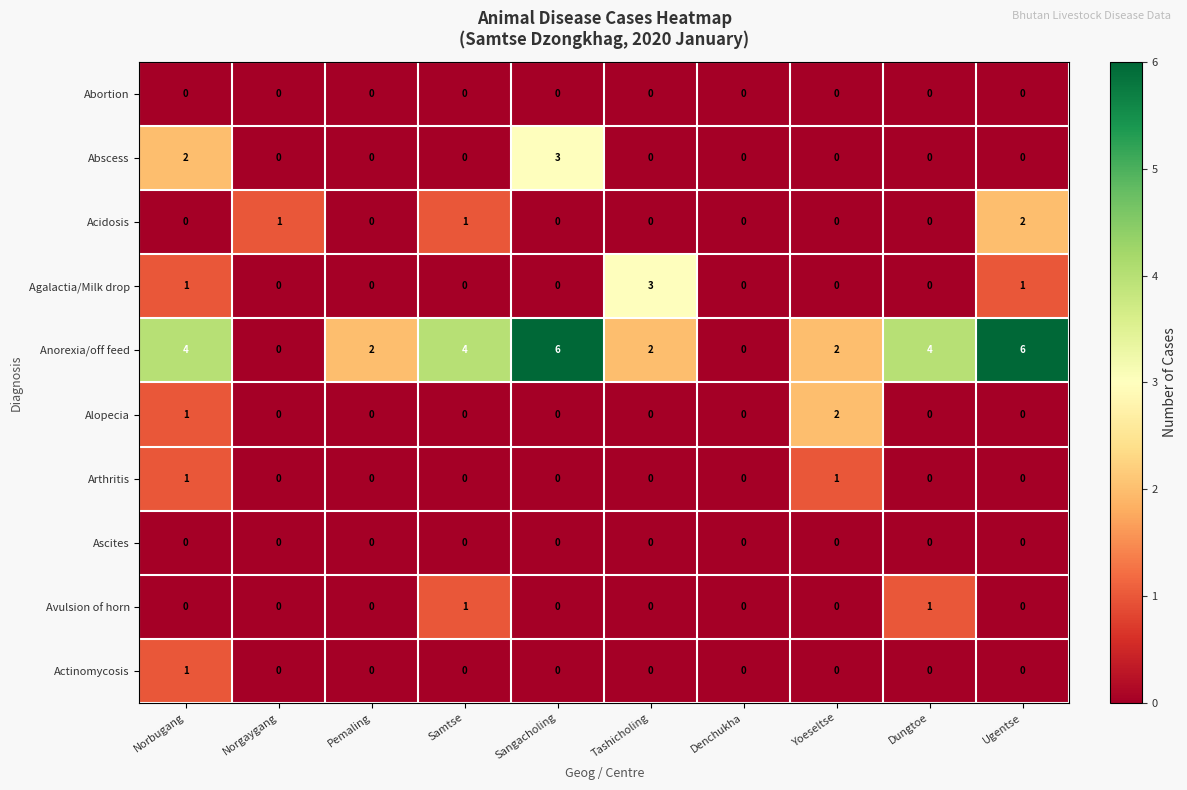

What is the greatest value displayed?

6